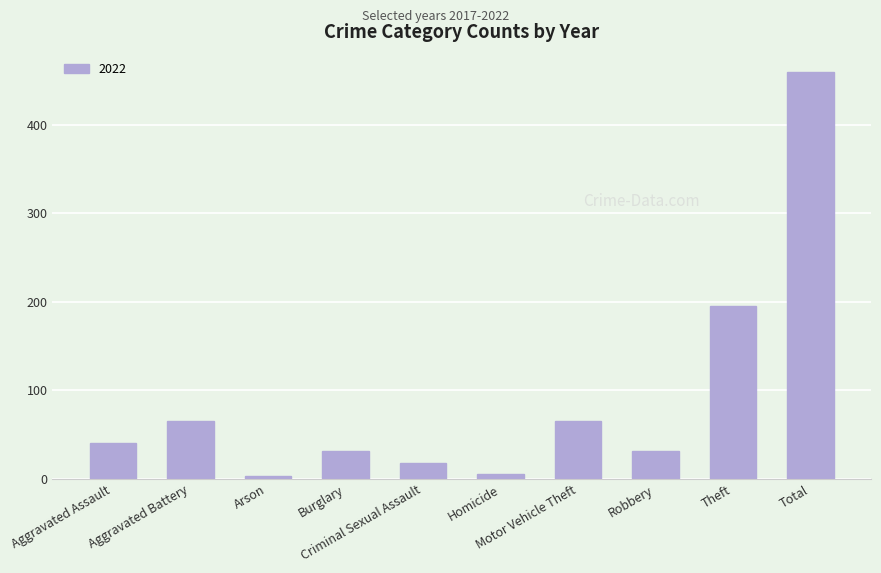

What is the greatest value displayed?

459